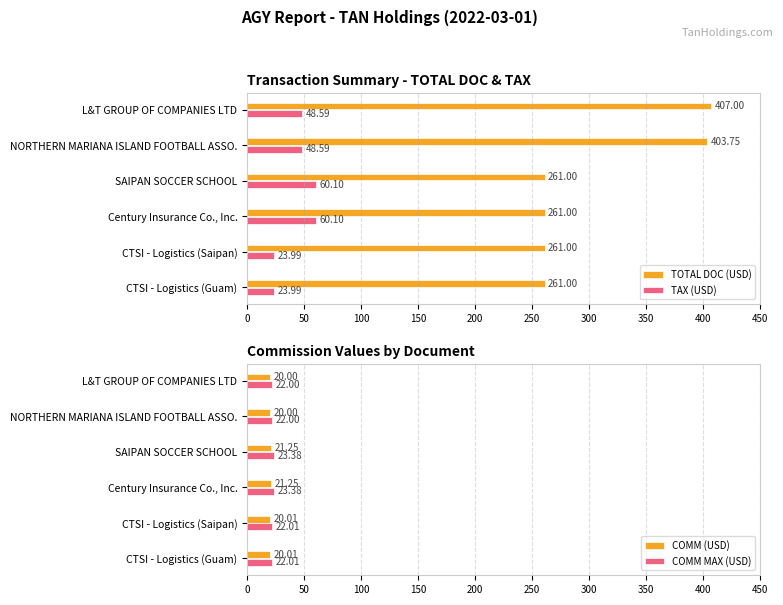

Are the bars horizontal?

Yes